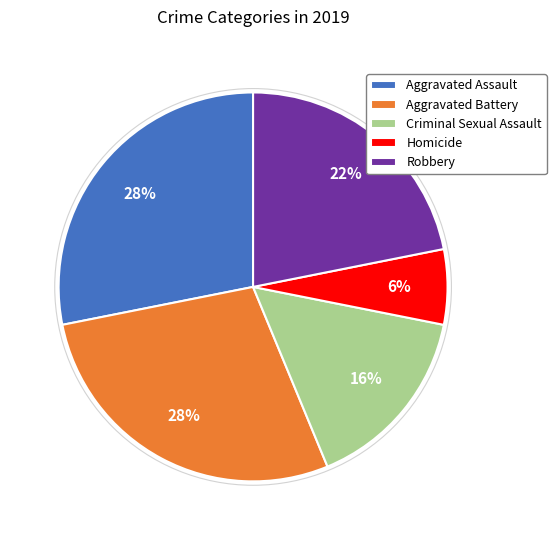

True or false: Homicide accounts for 1% of the total.

False